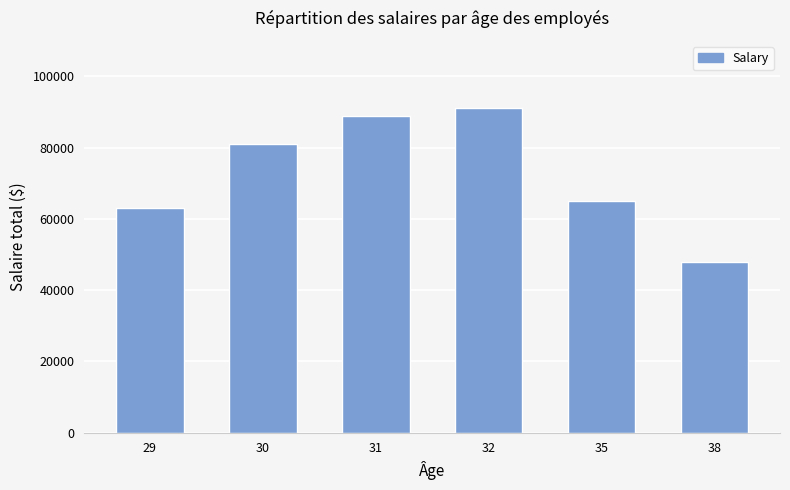

What is the minimum value shown in the chart?

48000